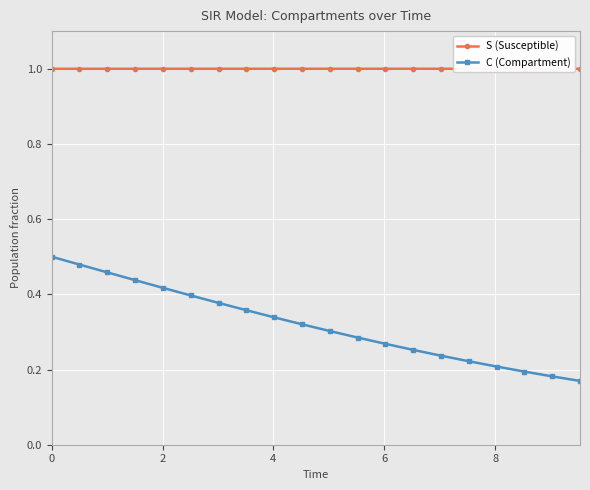

What is the lowest value of the S (Susceptible) series?

1.0